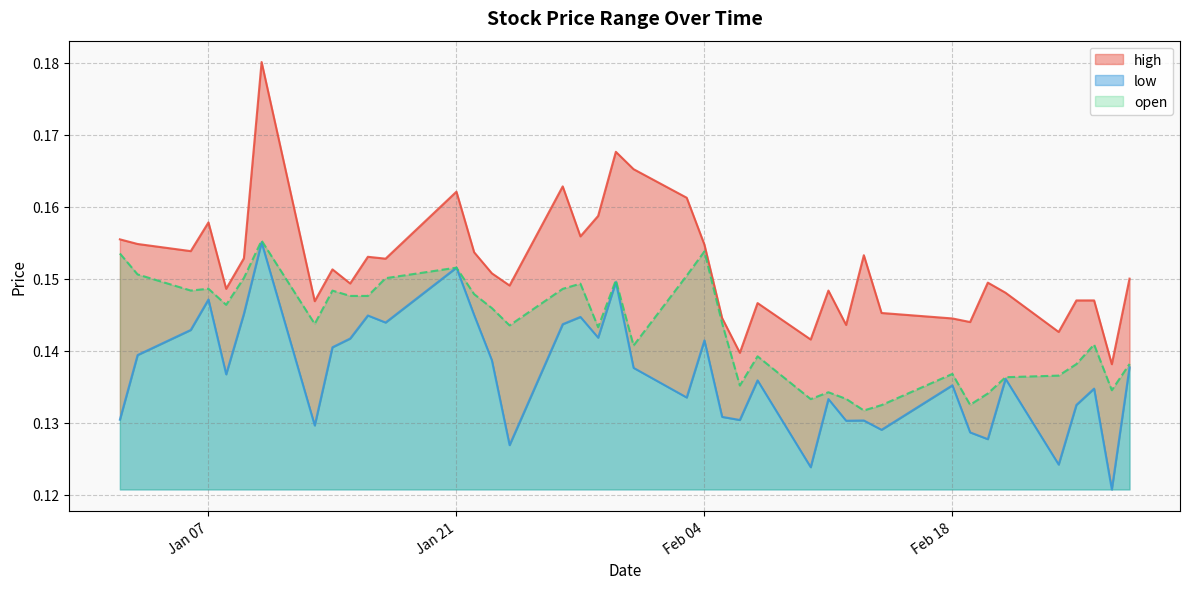

What is the value of the open point at the 16th from the left?

0.1